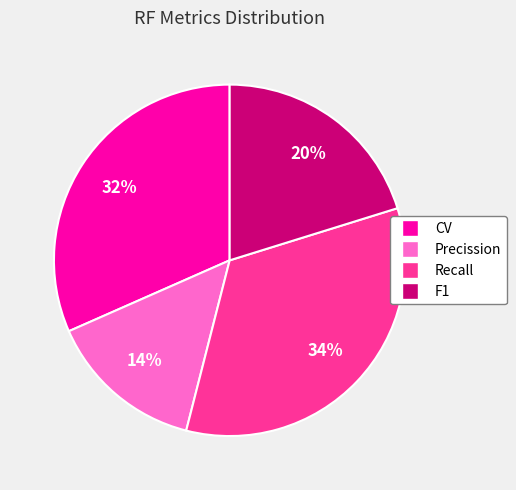

Which has a higher value, F1 or Recall?

Recall